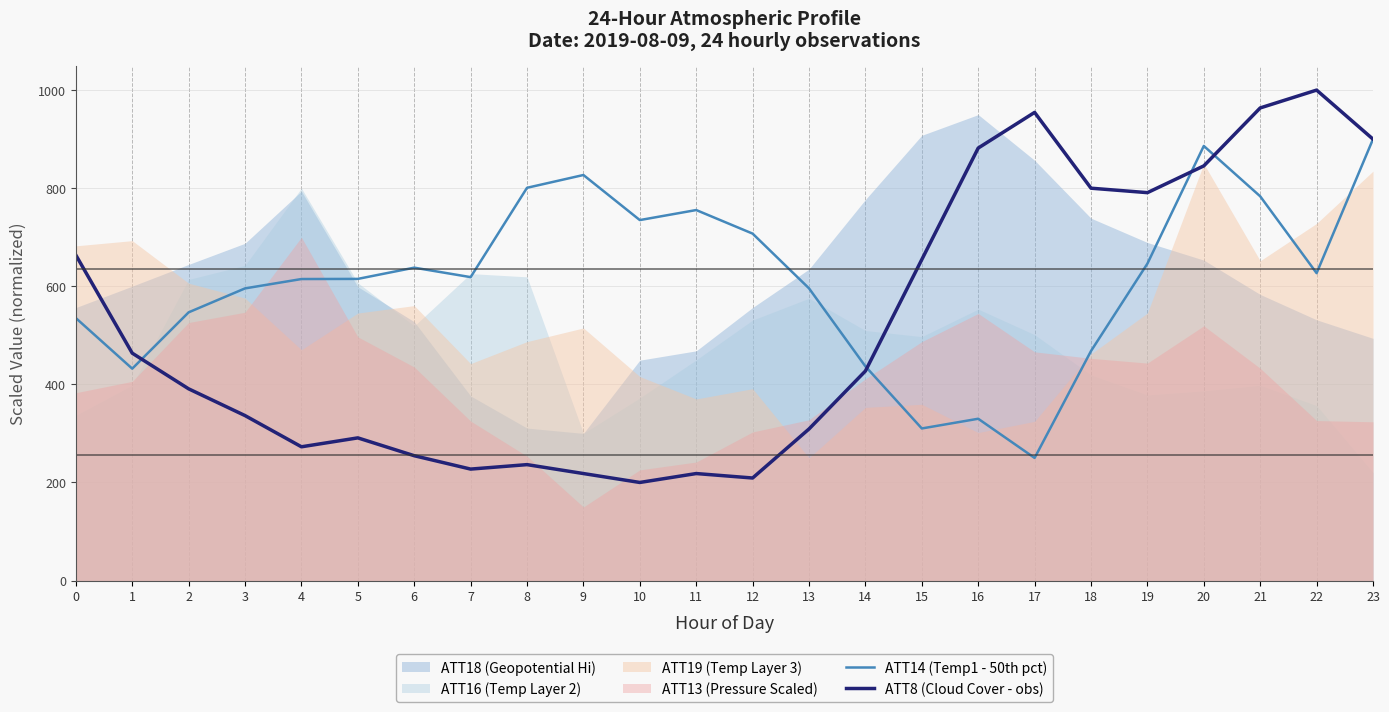

Is it true that ATT14 (Temp1 - 50th pct) equals 359.1 at 5?

False